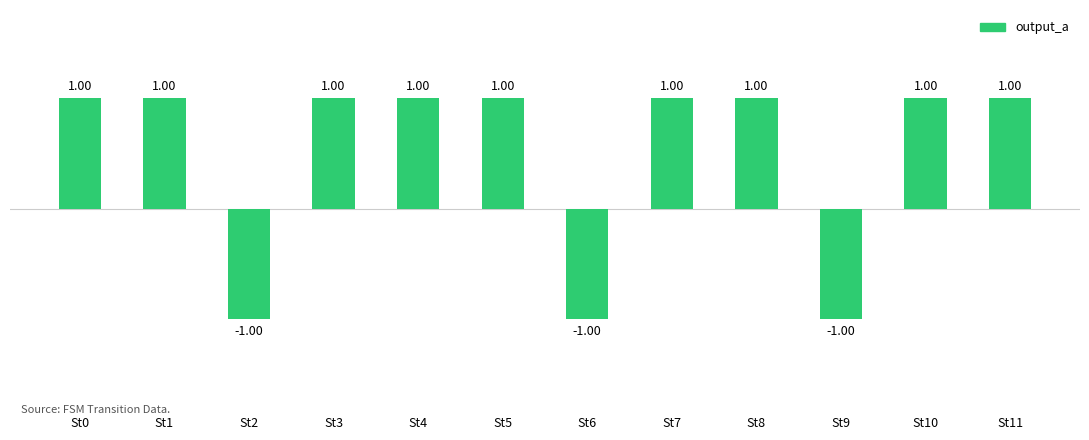

What is the ratio of the value at St7 to the value at St8?

1.0